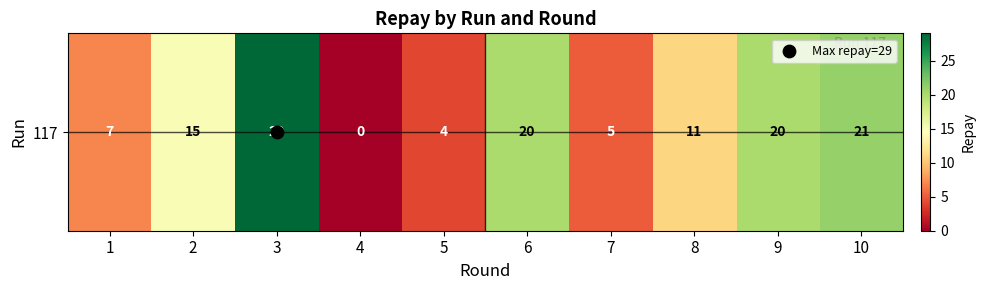

List the labels in order of value, smallest first.

4, 5, 7, 1, 8, 2, 6, 9, 10, 3